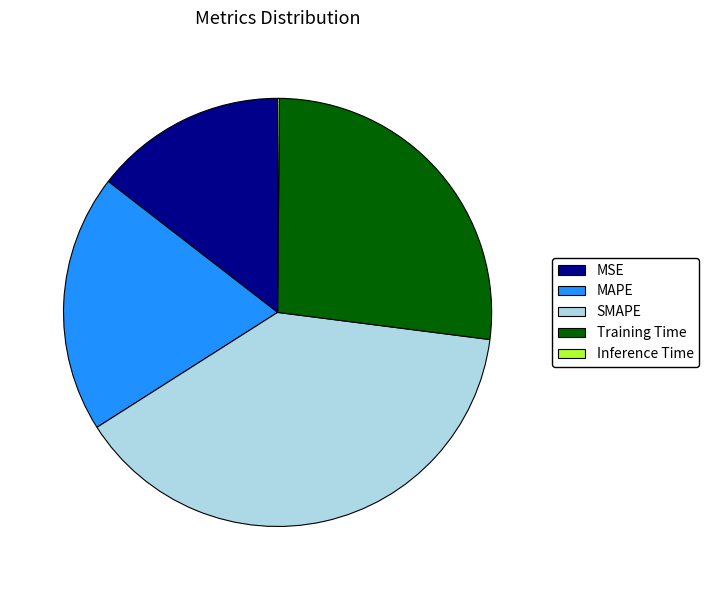

Which slice is the largest?

SMAPE